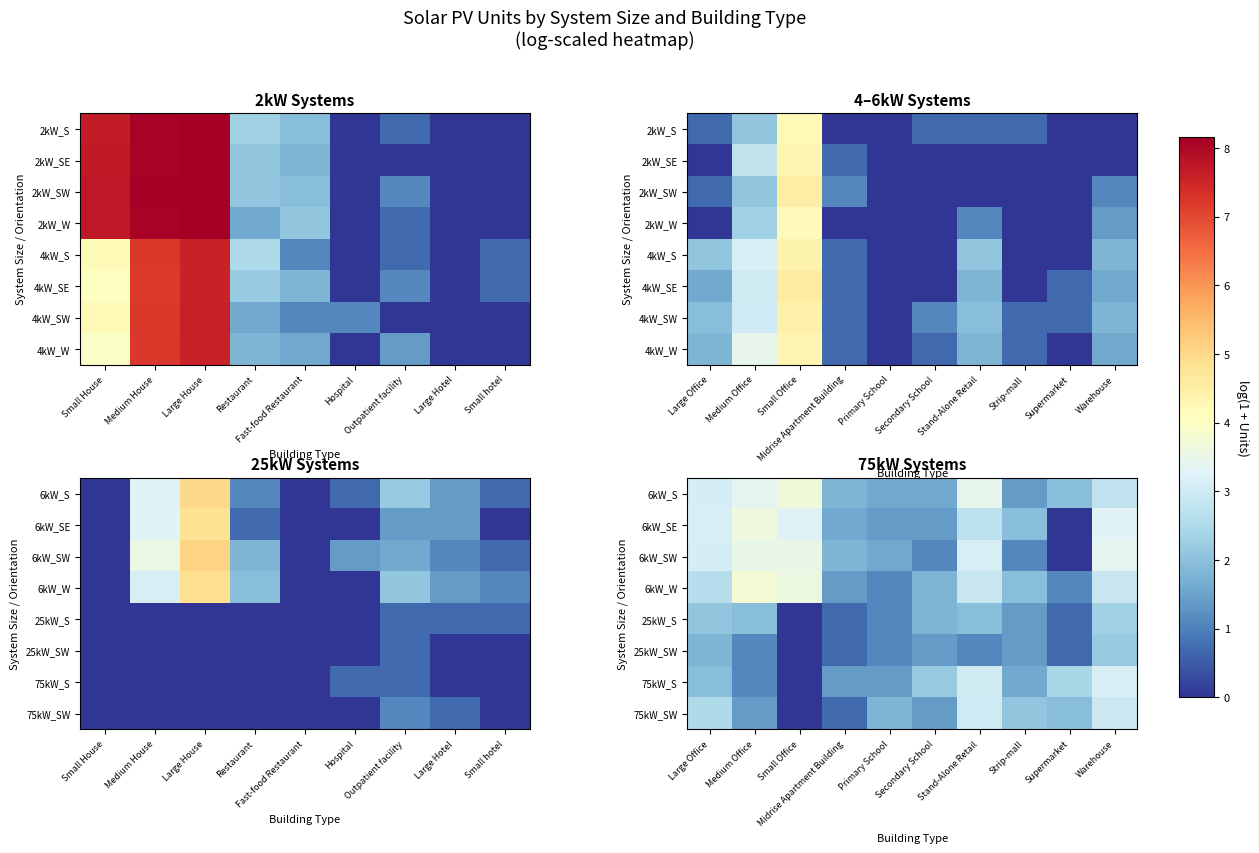

What is the spread (max minus min) of values at Midrise Apartment Building?

1.1